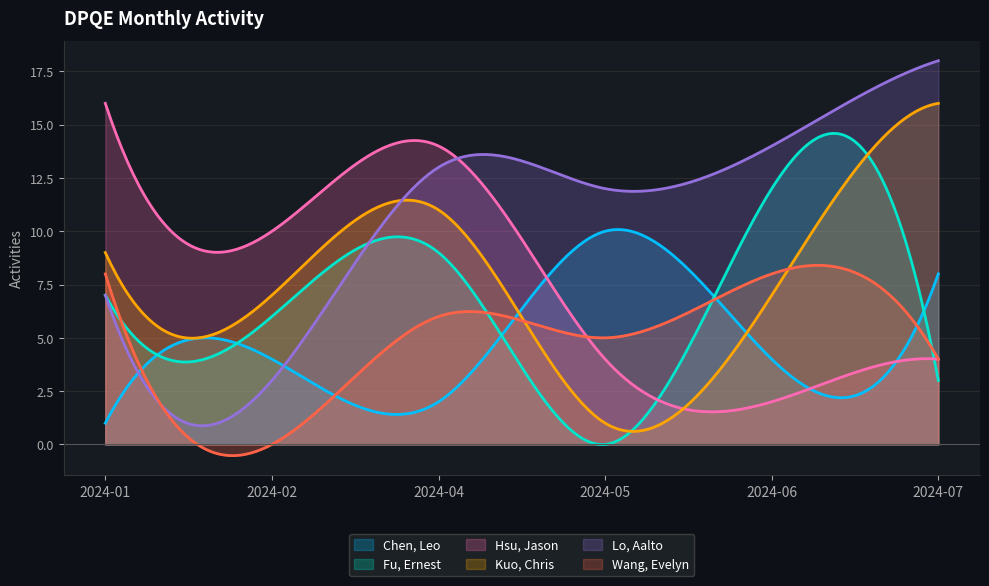

What is the spread (max minus min) of values at 2024-02?

10